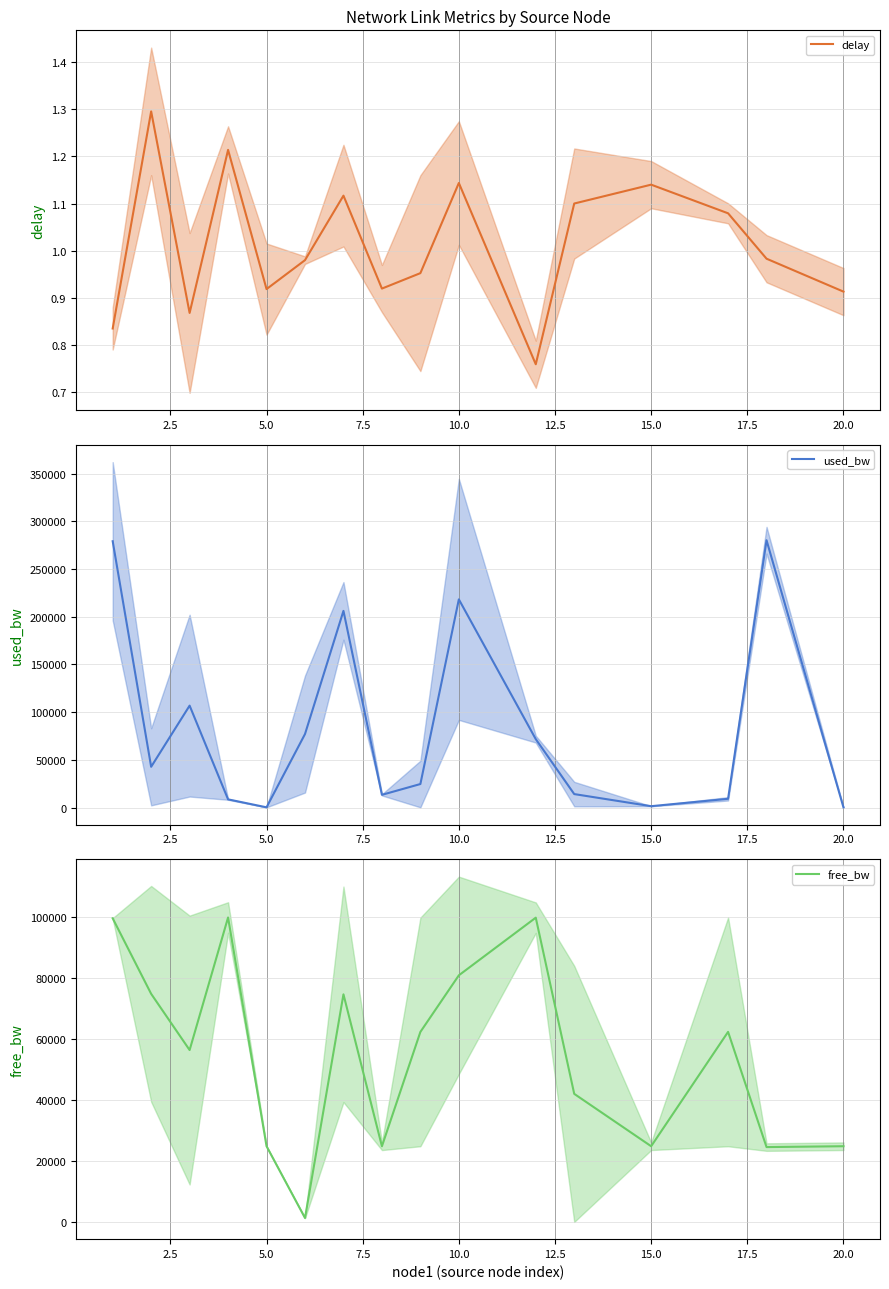

The delay series shows 1.6 at 20.0. True or false?

False